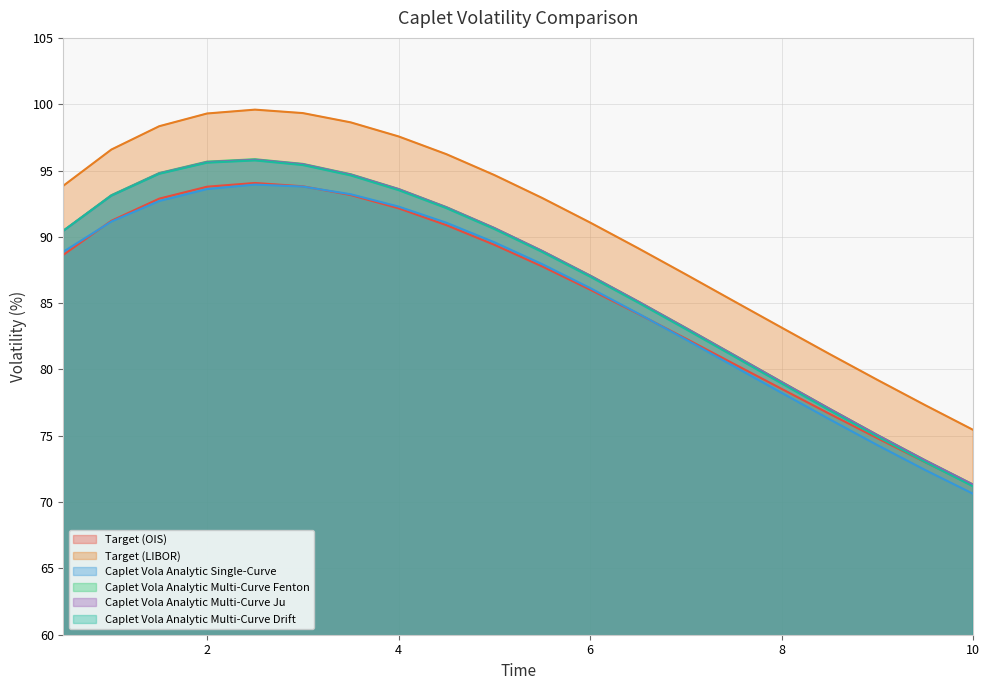

At which category is the sum across all series the highest?

2.5